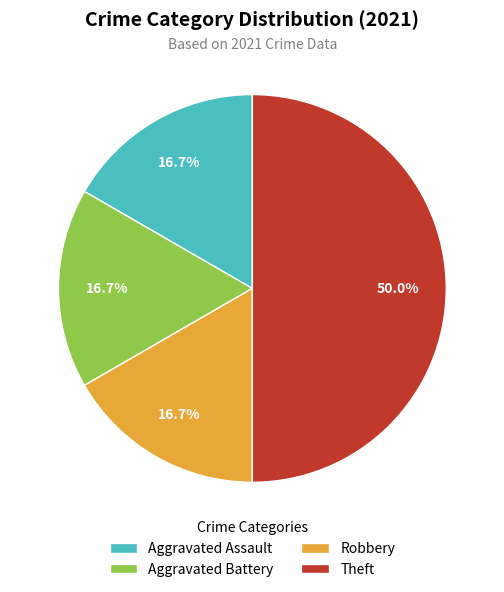

To the nearest percent, what is the average slice percentage?

25%